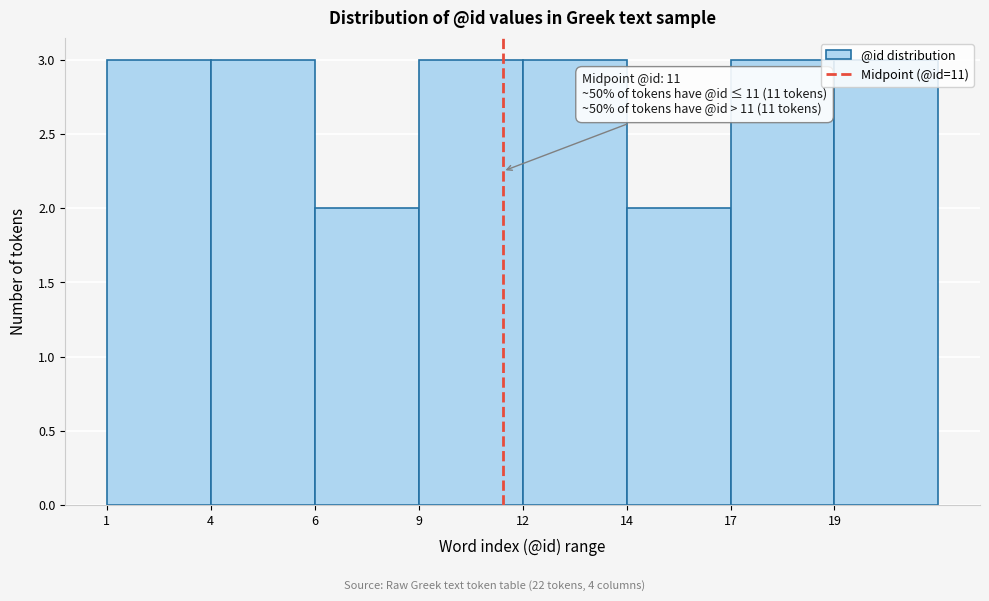

What is the ratio of the value at 9 to the value at 4?

1.0